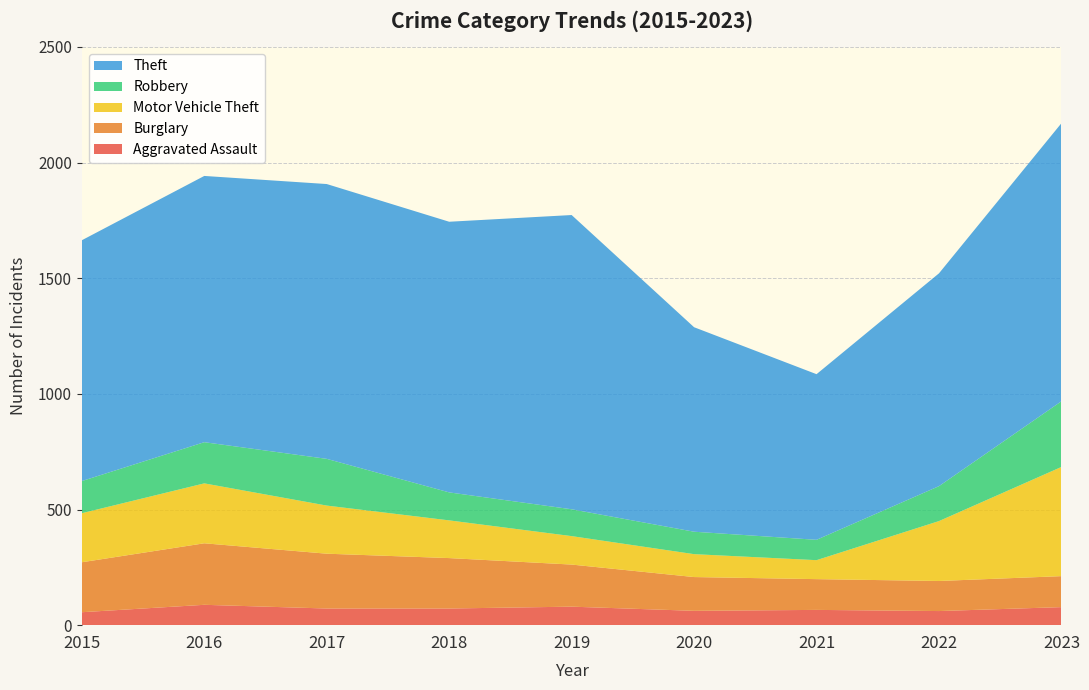

Reading right to left, what are all the values shown in this chart?

Aggravated Assault: 78	61	66	62	80	72	72	88	56
Burglary: 134	130	133	146	182	218	237	266	216
Motor Vehicle Theft: 472	259	82	99	123	163	208	259	212
Robbery: 284	151	88	97	116	121	202	178	139
Theft: 1202	920	716	884	1272	1170	1188	1151	1041